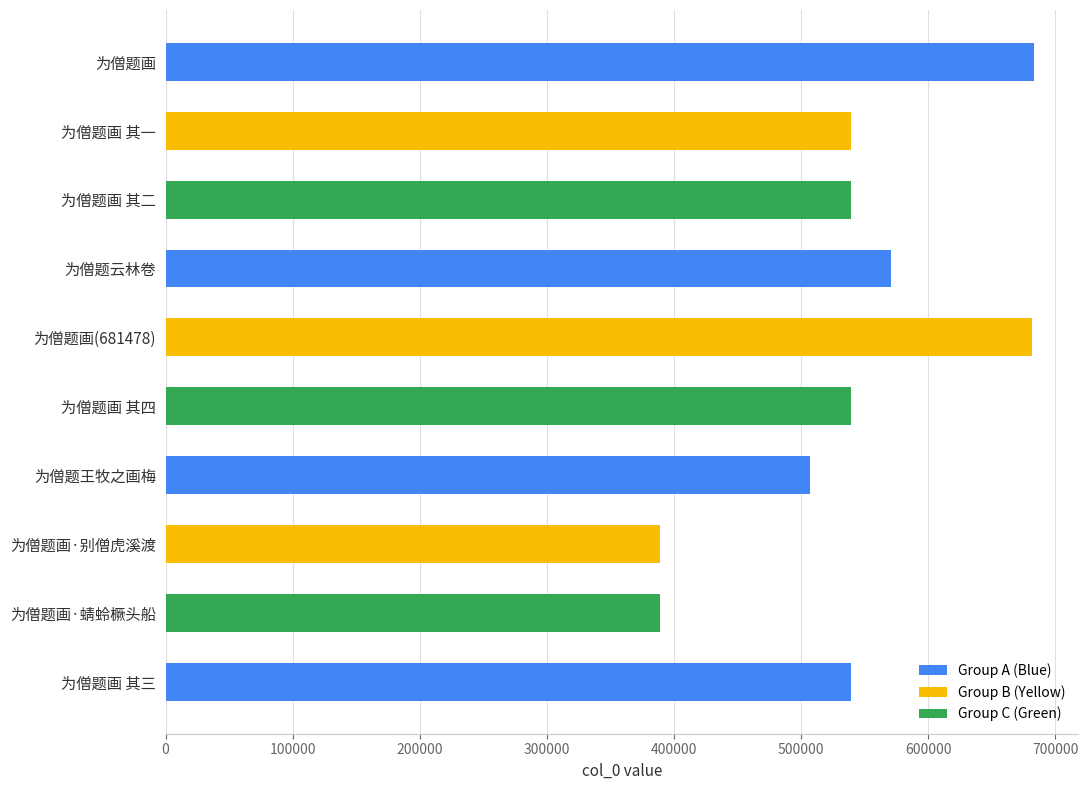

What is the change in value from 为僧题画 其二 to 为僧题王牧之画梅?

-32342